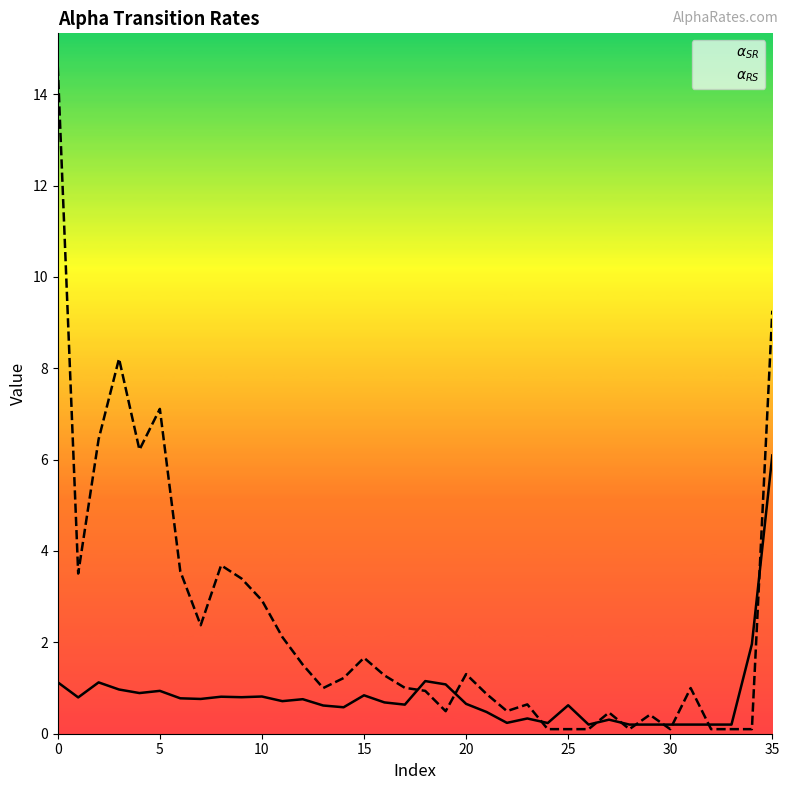

Rank the series at 0 from highest to lowest value.

$\alpha_{RS}$, $\alpha_{SR}$